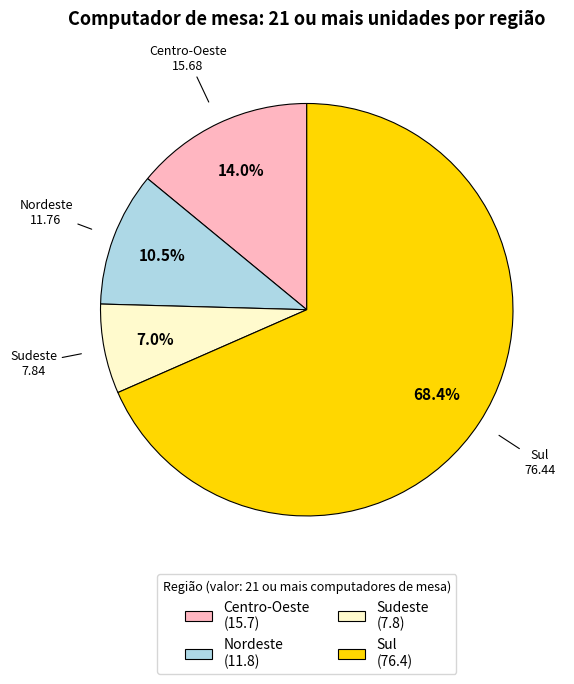

Is the sum of Sudeste (7.8) and Centro-Oeste (15.7) greater than half?

No